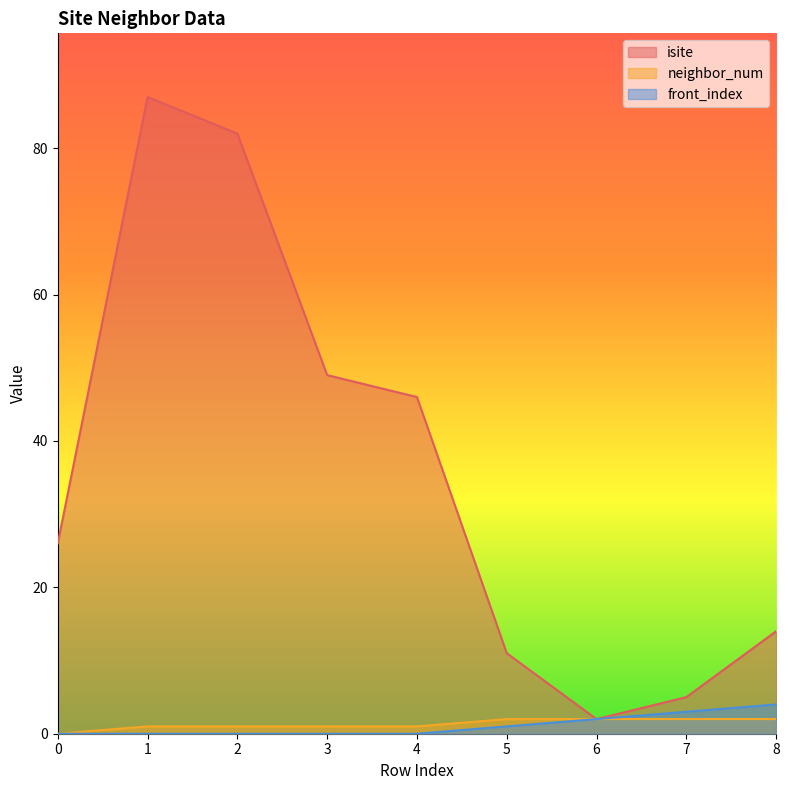

What is the maximum value shown in the chart?

87